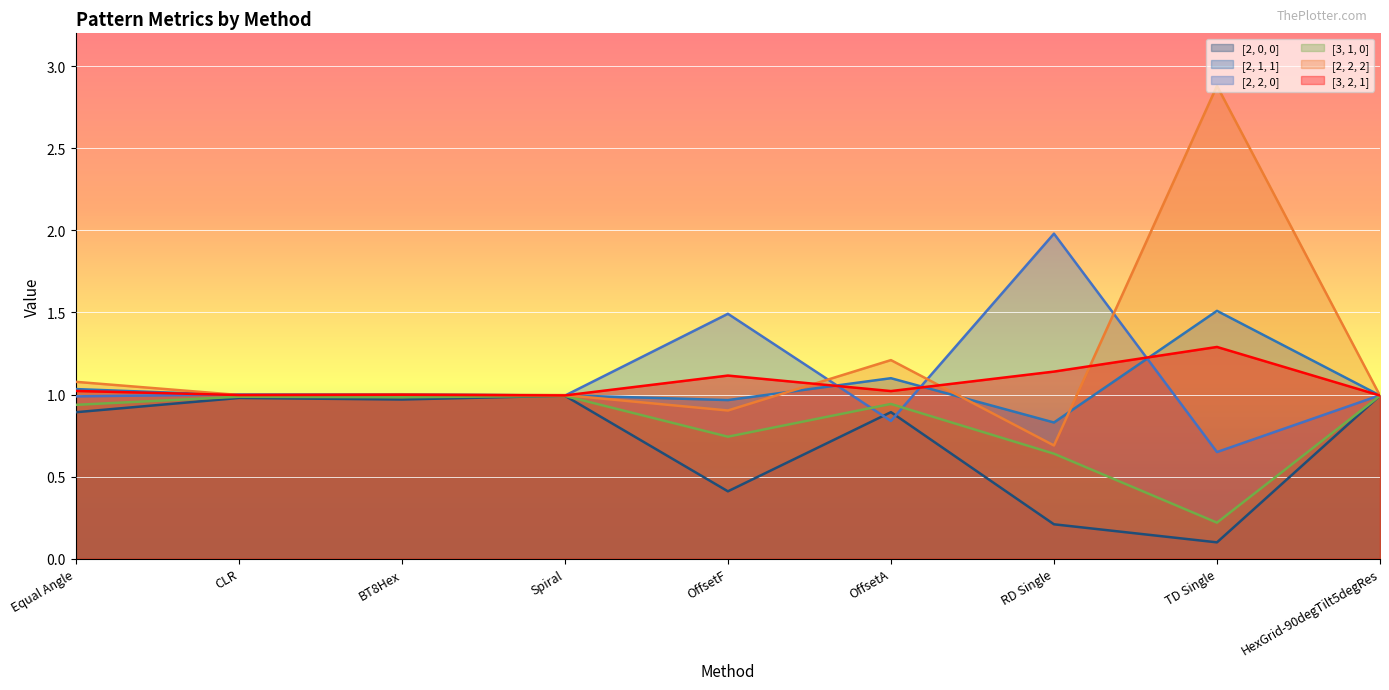

True or false: [3, 2, 1] and [2, 1, 1] cross at least once.

True